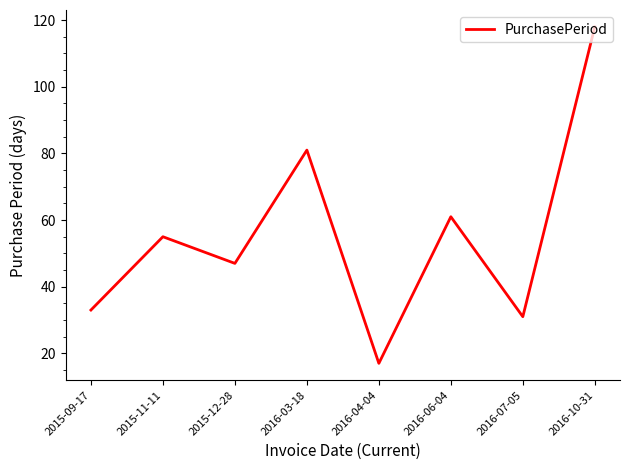

What is the change in value from 2016-06-04 to 2016-10-31?

+57